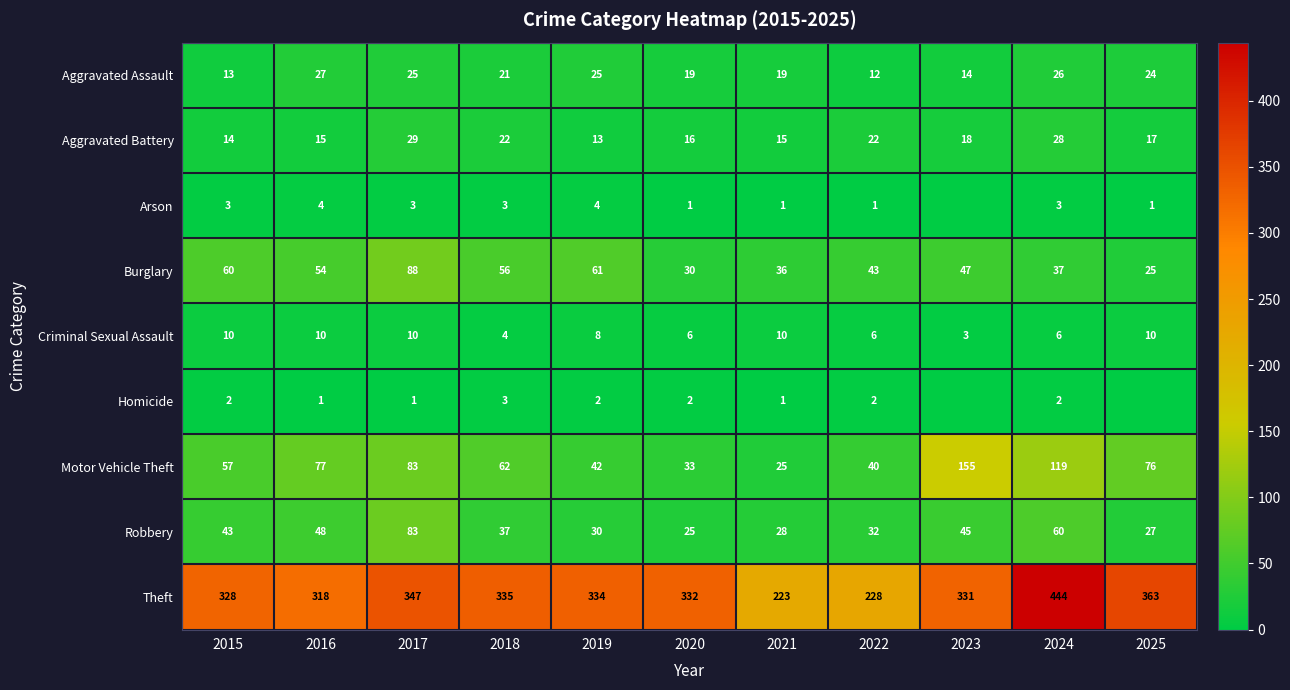

How many categories are shown in the chart?

11